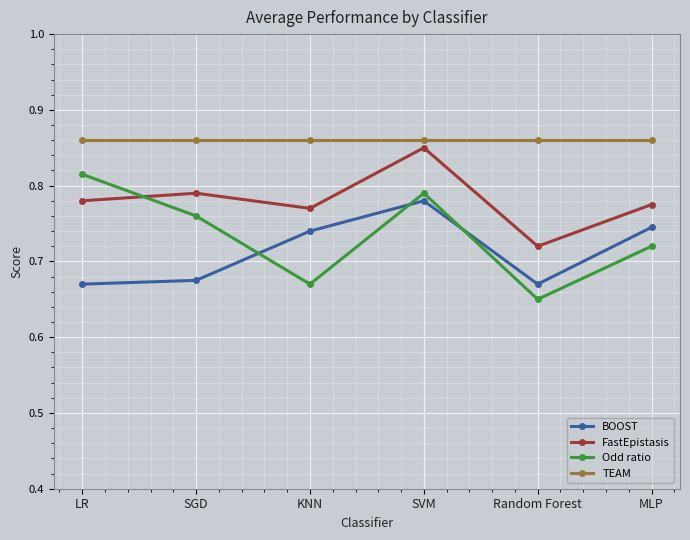

Count the FastEpistasis values in the range 0 to 1.

6